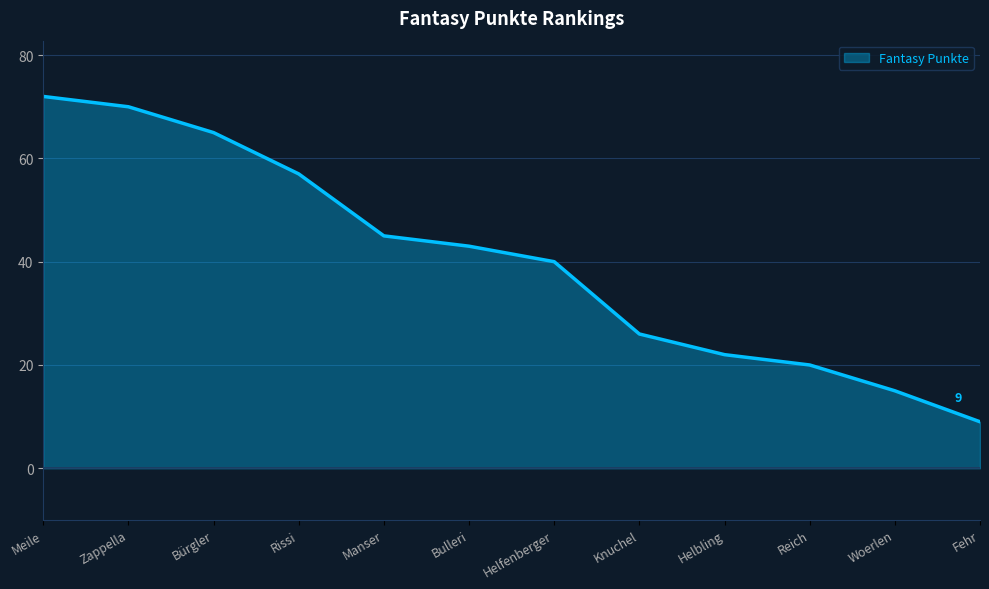

List the labels in order of value, smallest first.

Fehr, Woerlen, Reich, Helbling, Knuchel, Helfenberger, Bulleri, Manser, Rissi, Bürgler, Zappella, Meile